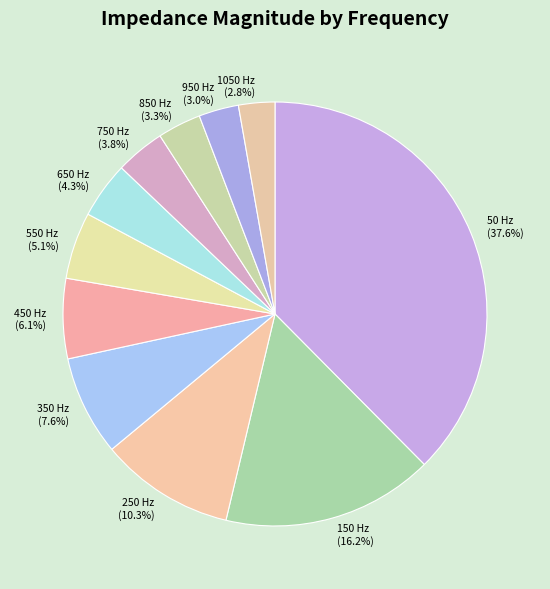

To the nearest percent, what is the difference between the largest and smallest slice percentages?

35%